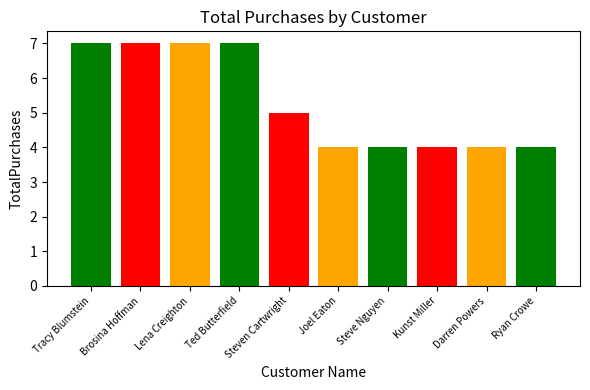

Reading left to right, transcribe all the data shown in this chart.

Tracy Blumstein=7	Brosina Hoffman=7	Lena Creighton=7	Ted Butterfield=7	Steven Cartwright=5	Joel Eaton=4	Steve Nguyen=4	Kunst Miller=4	Darren Powers=4	Ryan Crowe=4